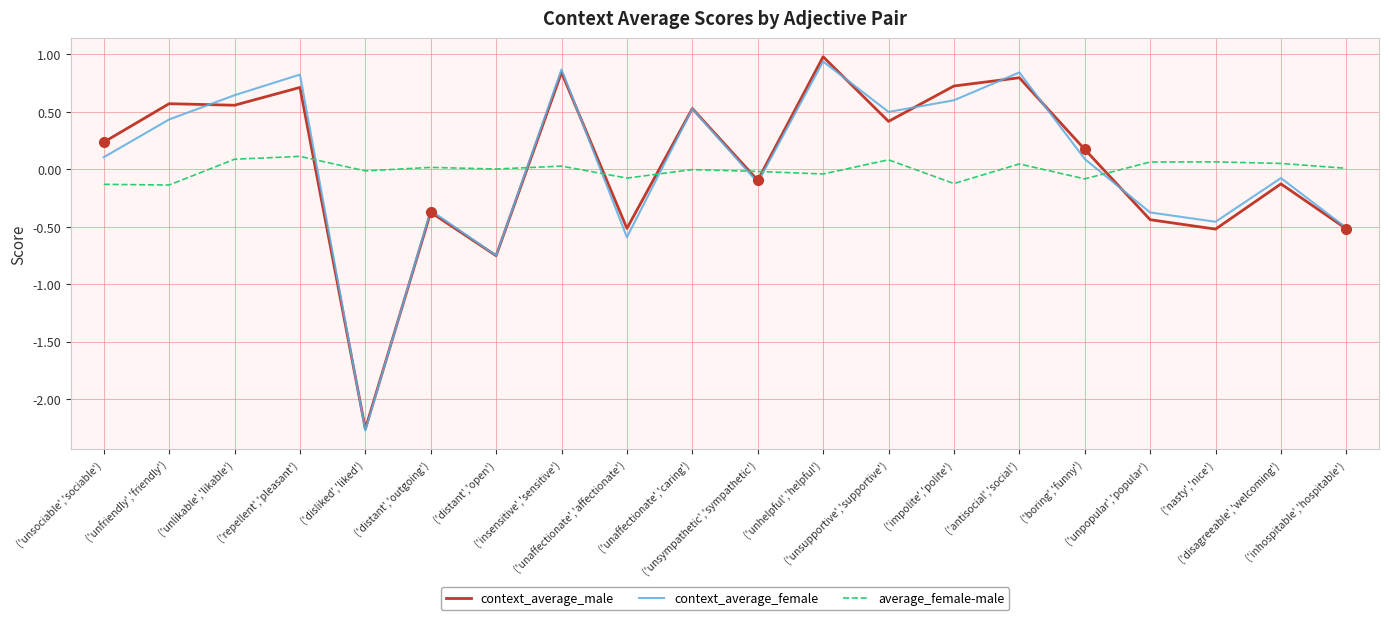

The value of context_average_male at ('insensitive','sensitive') is 0.8. True or false?

True